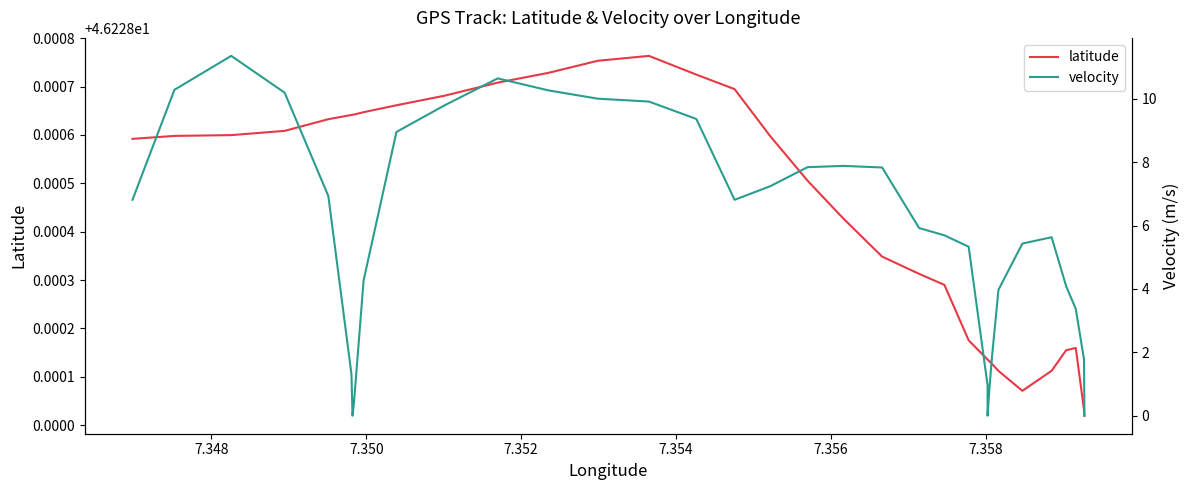

True or false: latitude has more than 1 interior local peaks.

True